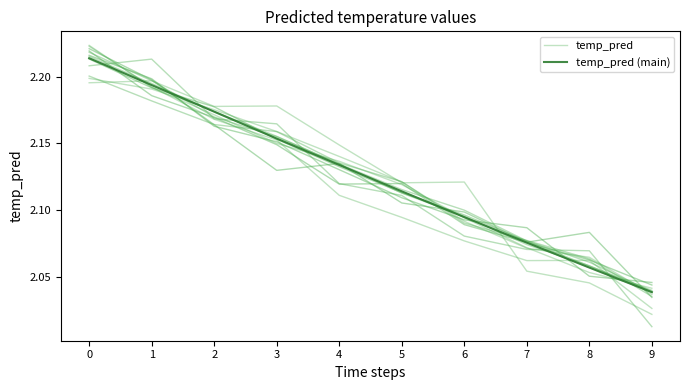

Count the temp_pred (main) values in the range 2 to 3.

10